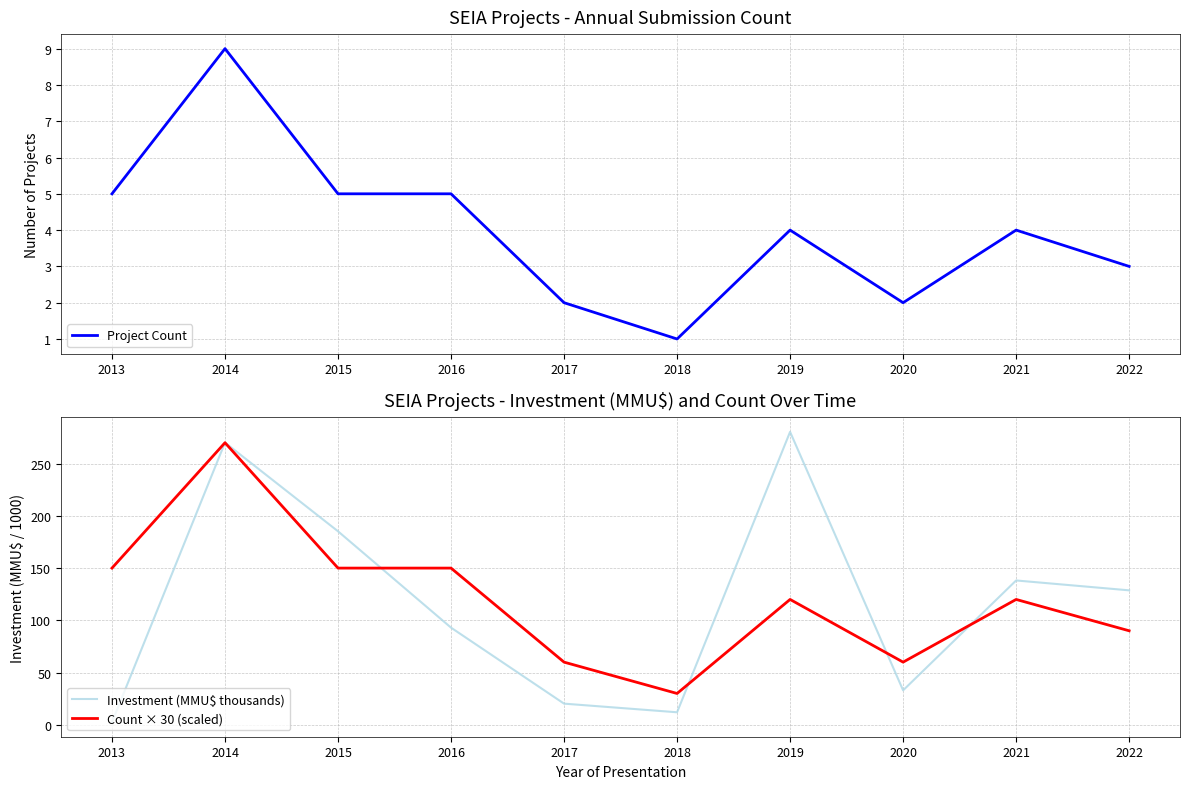

Rank the categories by Count × 30 (scaled) value from highest to lowest.

2014, 2013, 2015, 2016, 2019, 2021, 2022, 2017, 2020, 2018